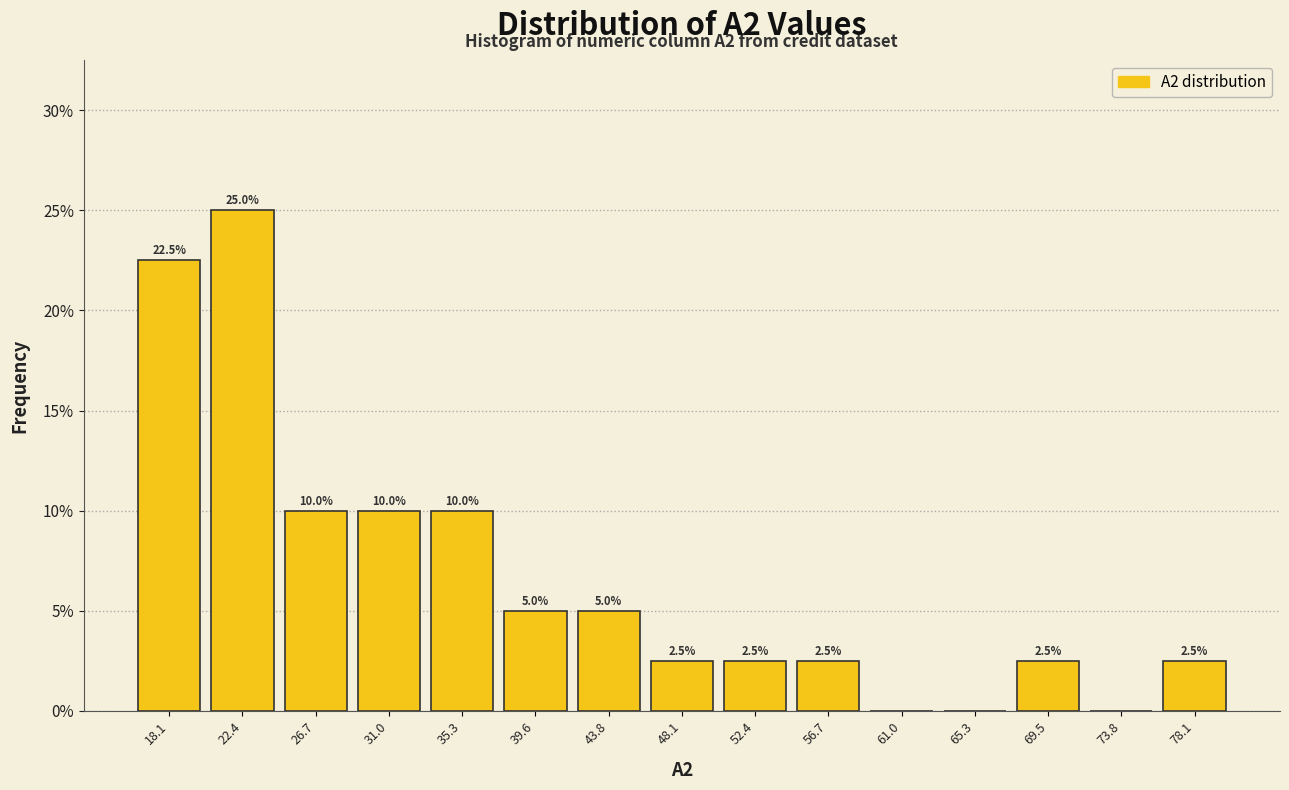

Over which range of the x-axis is the bar tallest?

20.5 to 24.5